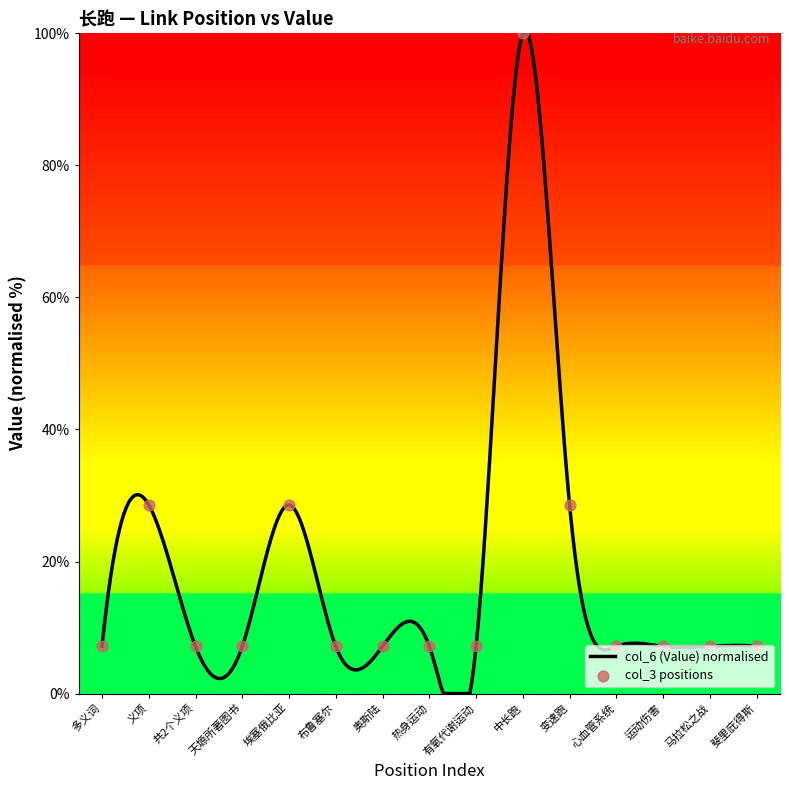

Approximately how many times larger is the value at 奥斯陆 compared to 变速跑?

0.2